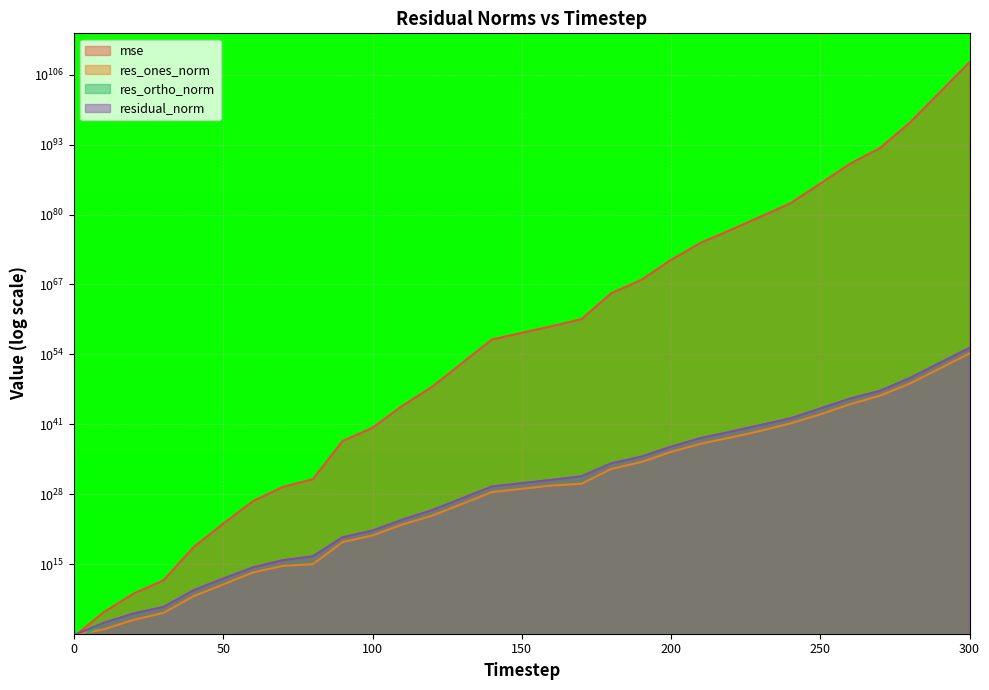

Where do res_ones_norm and res_ortho_norm first cross each other?

0 and 10